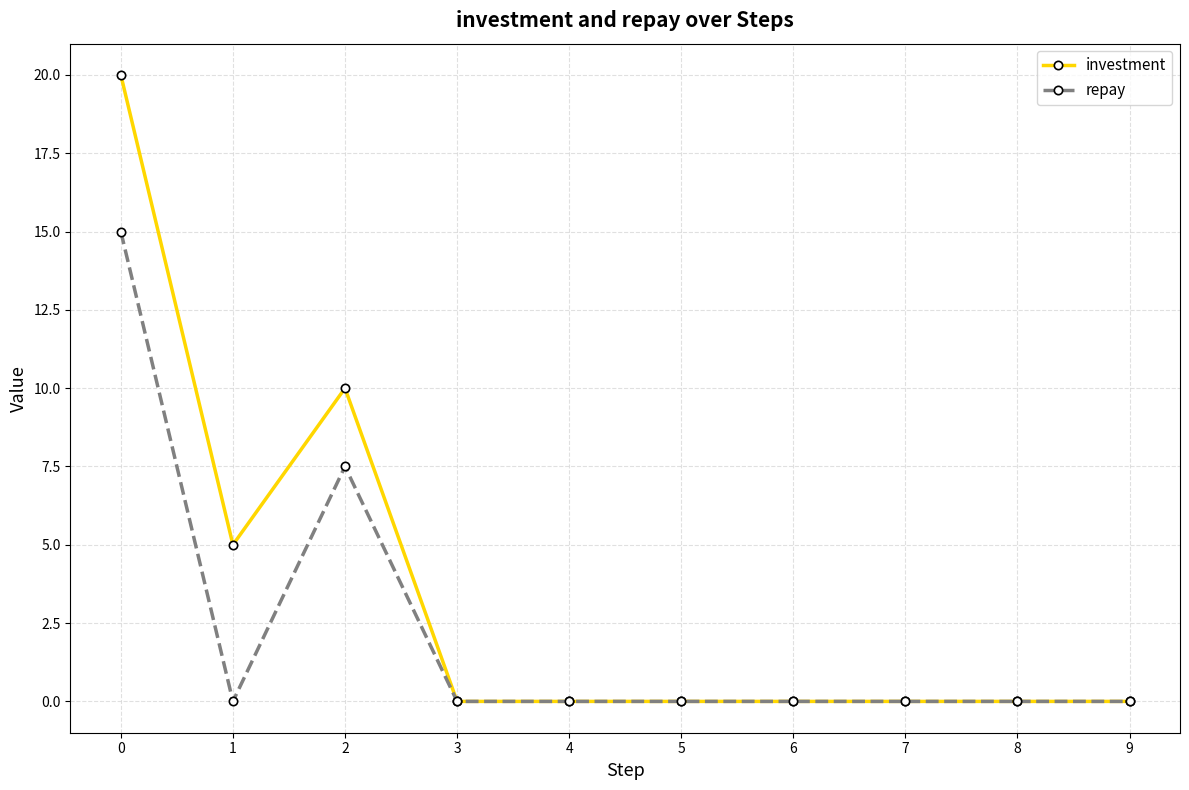

How many categories are shown in the chart?

10